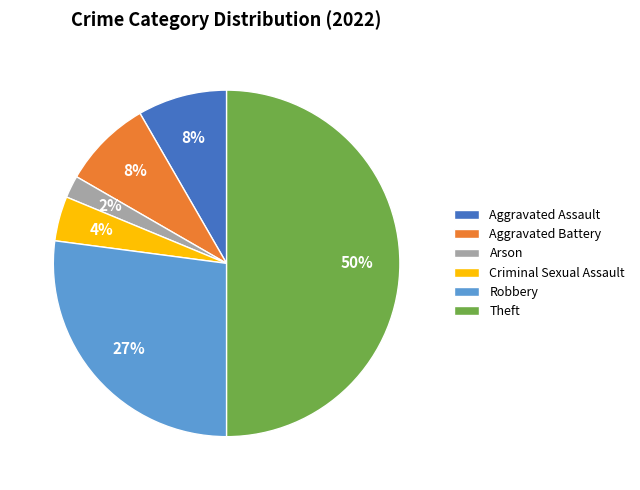

To the nearest percent, what is the average slice percentage?

17%